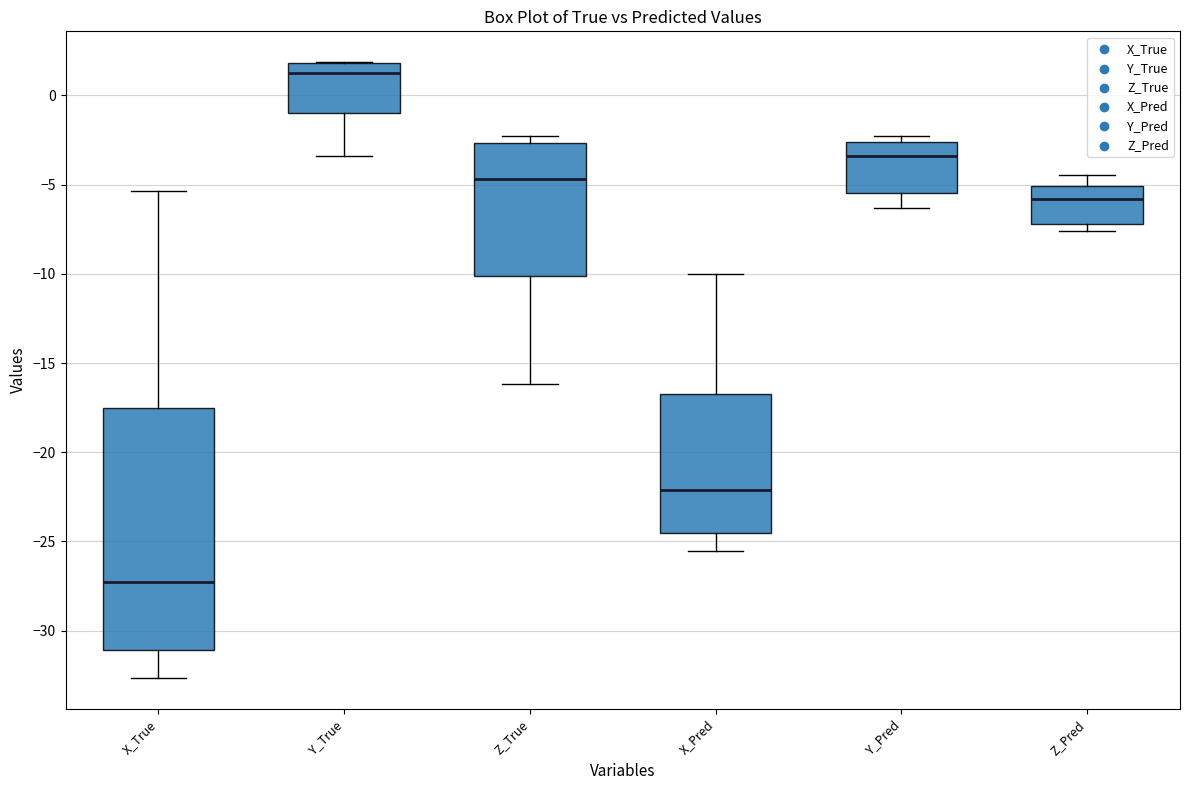

Reading left to right, read every box against the y-axis: the position of its median line, the range the box covers, and the ends of its whiskers. The values are not printed on the chart, so give them approximately, as read against the axis.

X_True: median -27.5, box -31.0 to -17.5, whiskers -32.5 to -5.5
Y_True: median 1.0, box -1.0 to 2.0, whiskers -3.5 to 2.0
Z_True: median -4.5, box -10.0 to -2.5, whiskers -16.0 to -2.5 (just above the box's upper edge)
X_Pred: median -22.0, box -24.5 to -16.5, whiskers -25.5 to -10.0
Y_Pred: median -3.5, box -5.5 to -2.5, whiskers -6.5 to -2.5 (just above the box's upper edge)
Z_Pred: median -6.0, box -7.0 to -5.0, whiskers -7.5 to -4.5